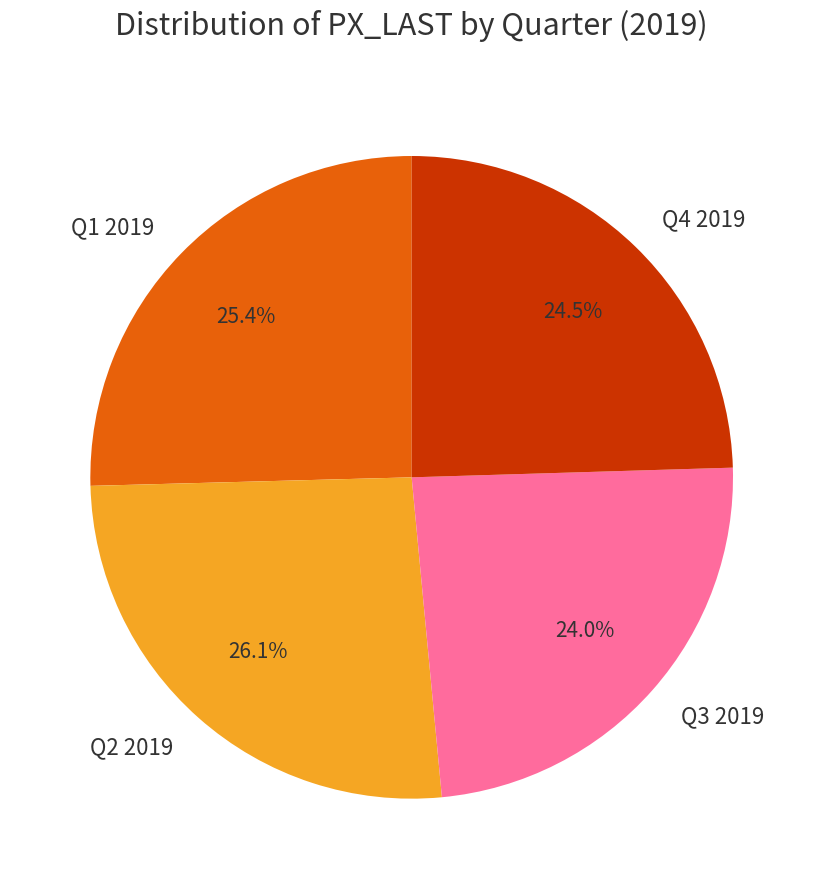

Which slice is the largest?

Q2 2019